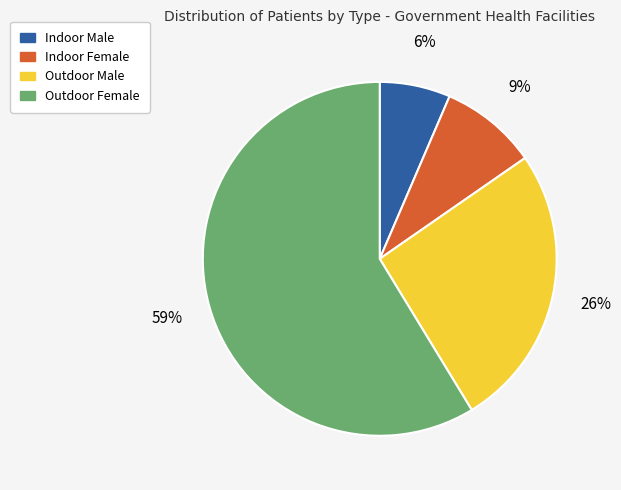

To the nearest percent, what percentage of the pie is Indoor Male?

6%